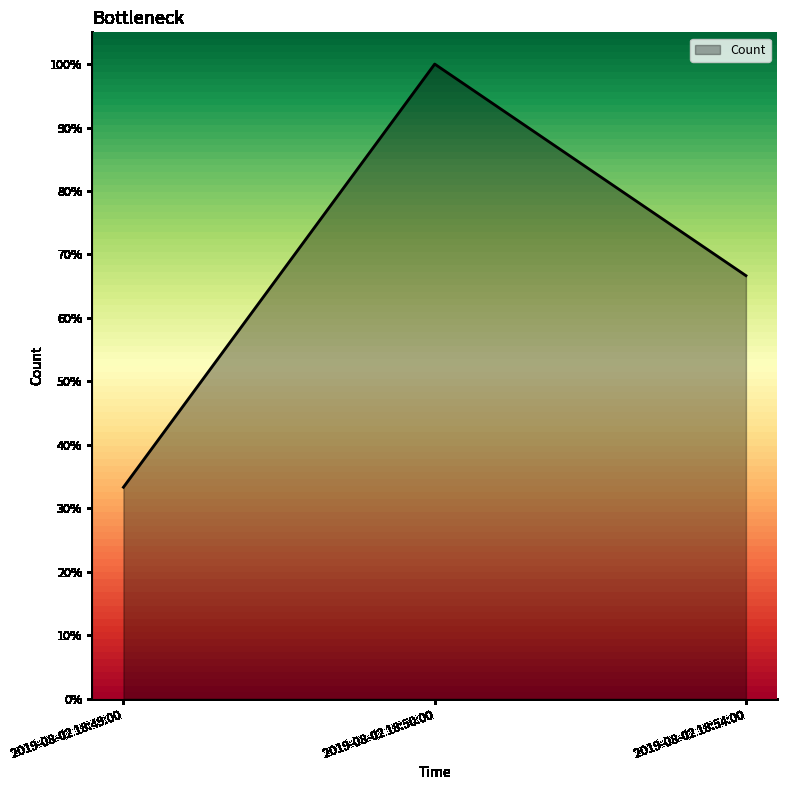

The chart shows a value of 1.0 at 2019-08-02 18:50:00. True or false?

True